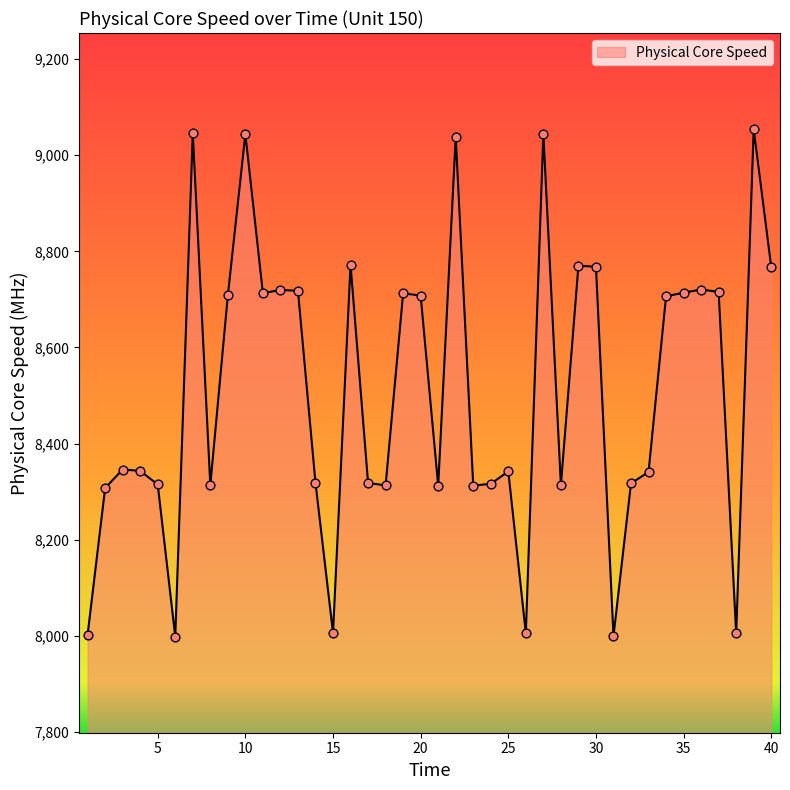

What is the difference between the maximum and minimum values?

1054.9